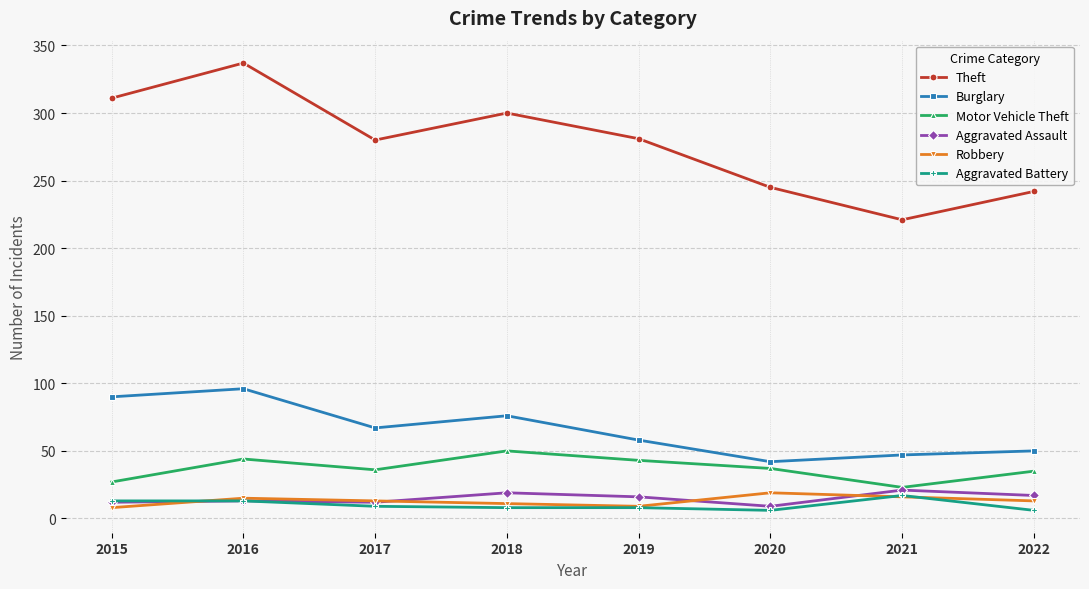

At which category is the sum across all series the highest?

2016